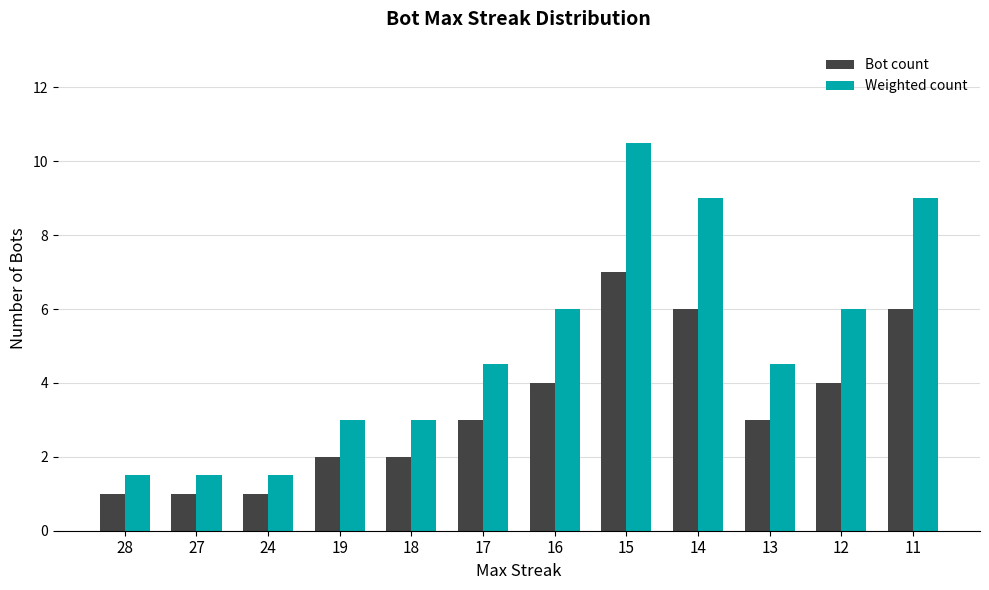

Is it true that Bot count equals 3.0 at 17?

True